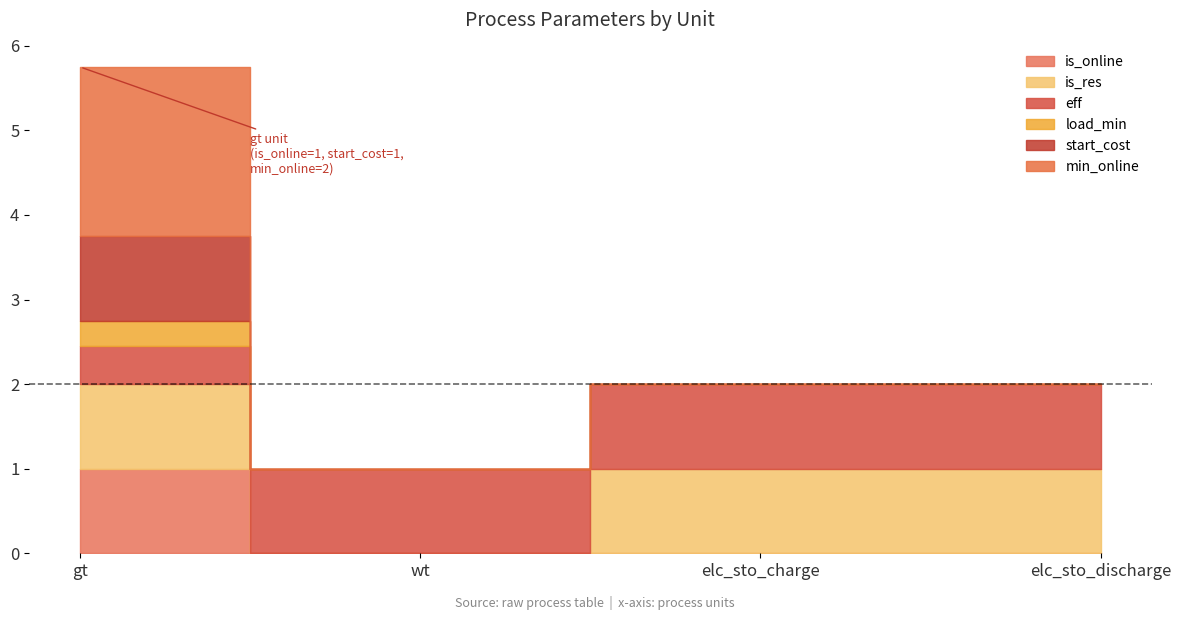

Count the min_online values in the range 0 to 2.

4